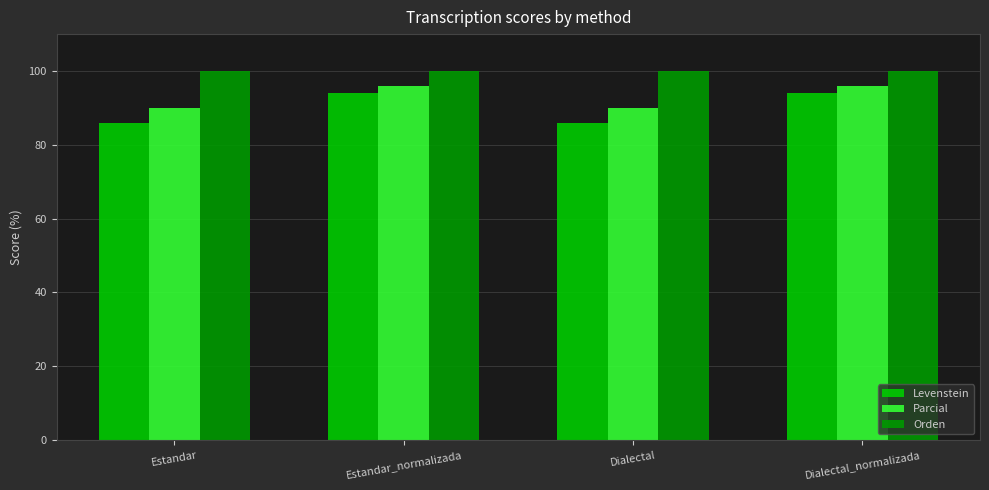

What is the lowest value of the Parcial series?

90.0